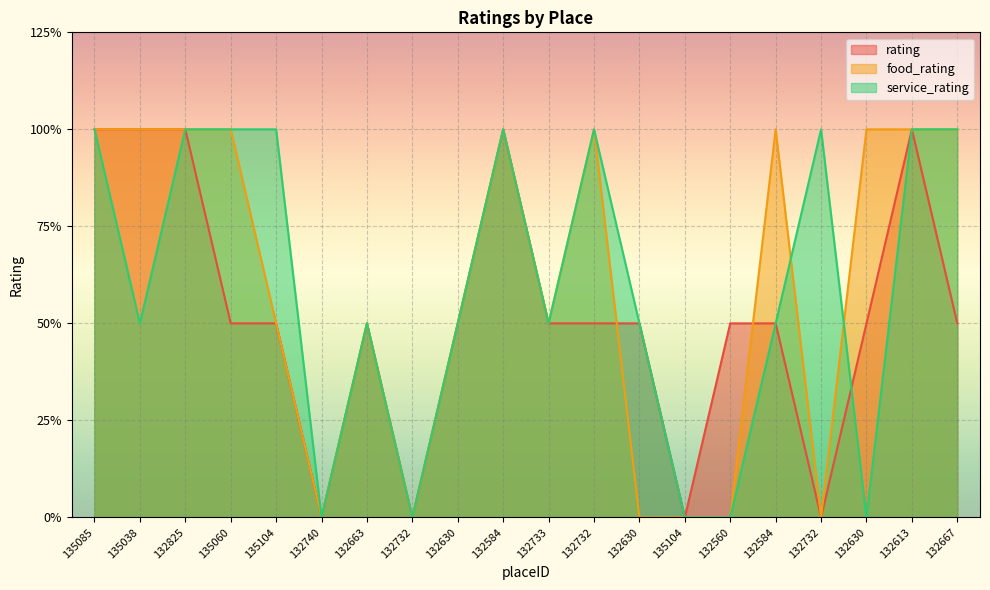

After their last crossing, which series has the higher values: service_rating or rating?

rating